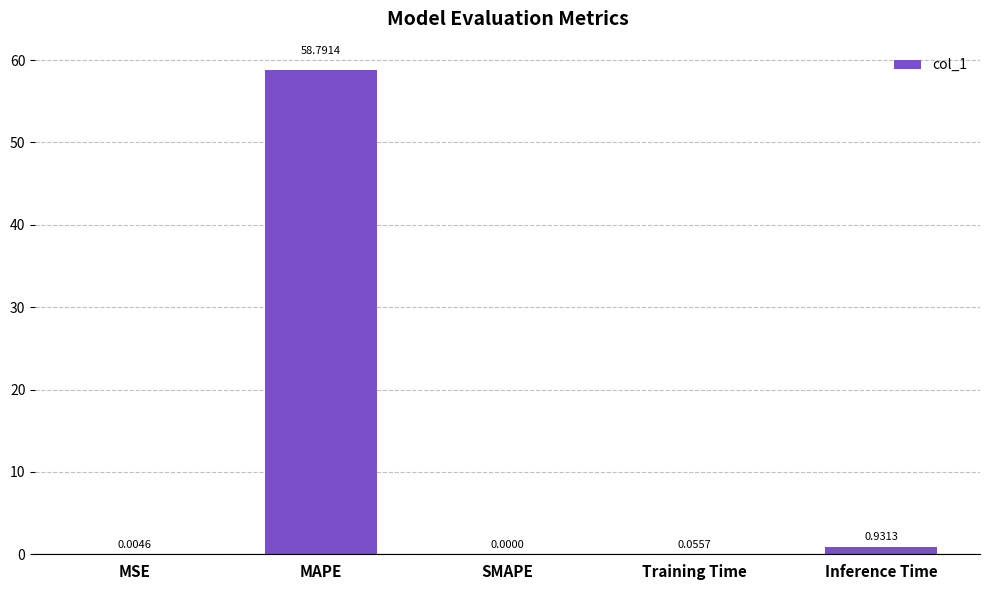

What is the sum of the values at MAPE and Inference Time?

59.7